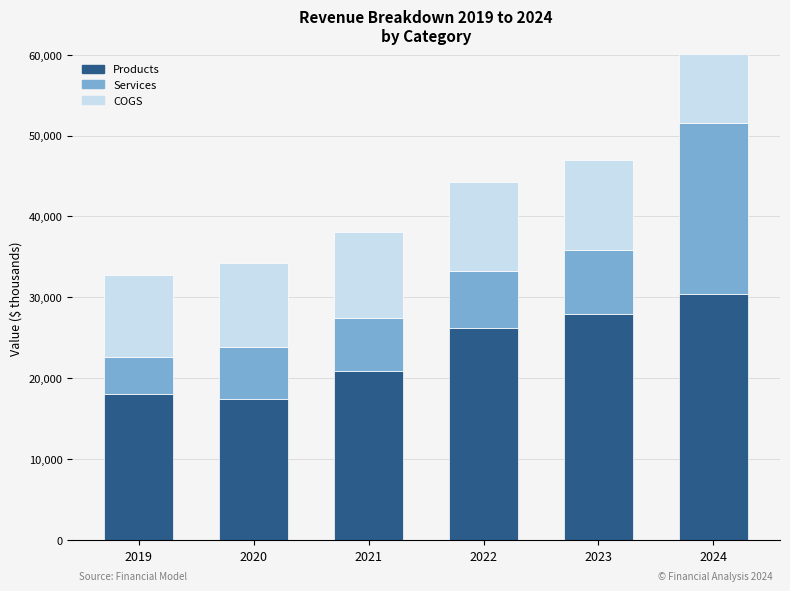

List the labels in order of COGS value, smallest first.

2019, 2020, 2021, 2022, 2023, 2024